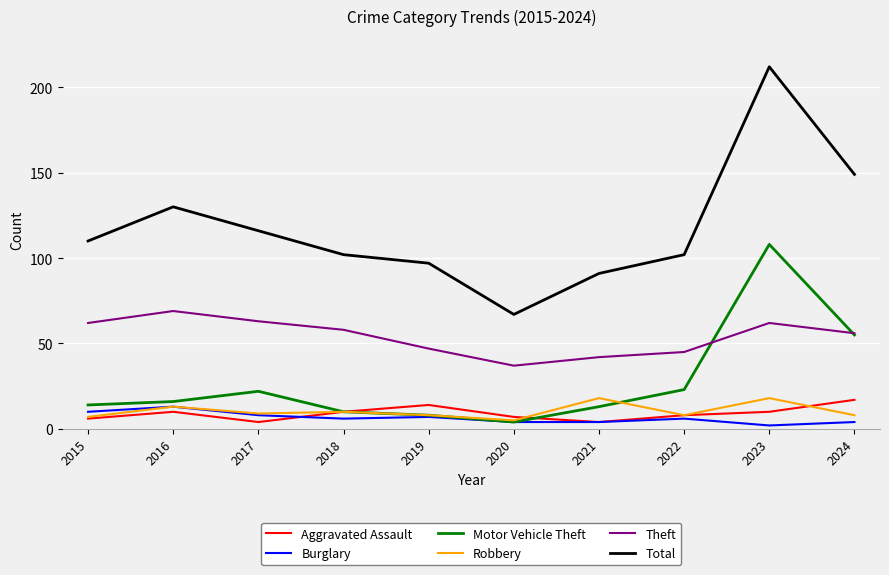

What is the maximum value for Aggravated Assault?

17